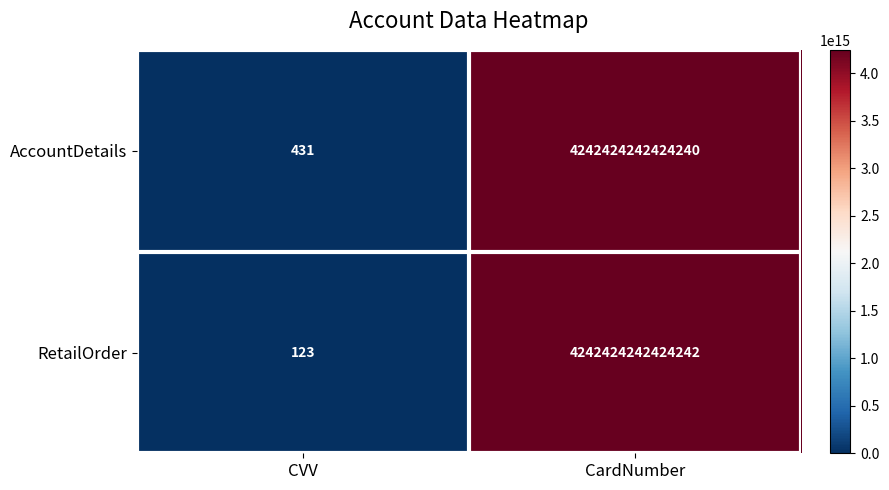

Is it true that RetailOrder equals 209 at CVV?

False